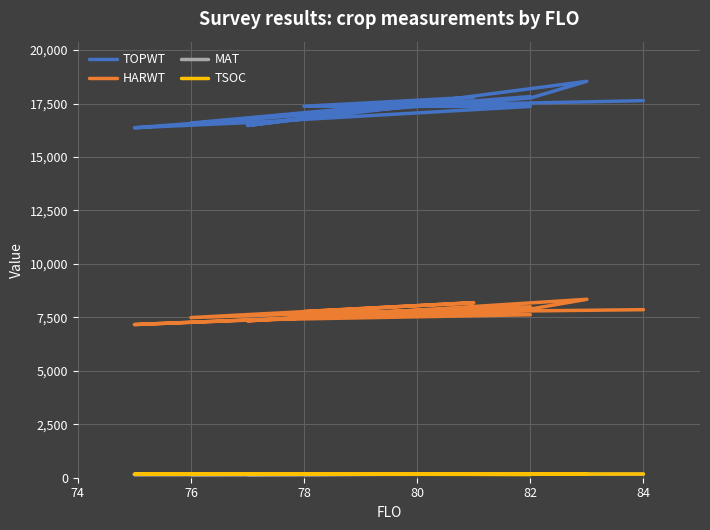

What is the maximum value for HARWT?

8344